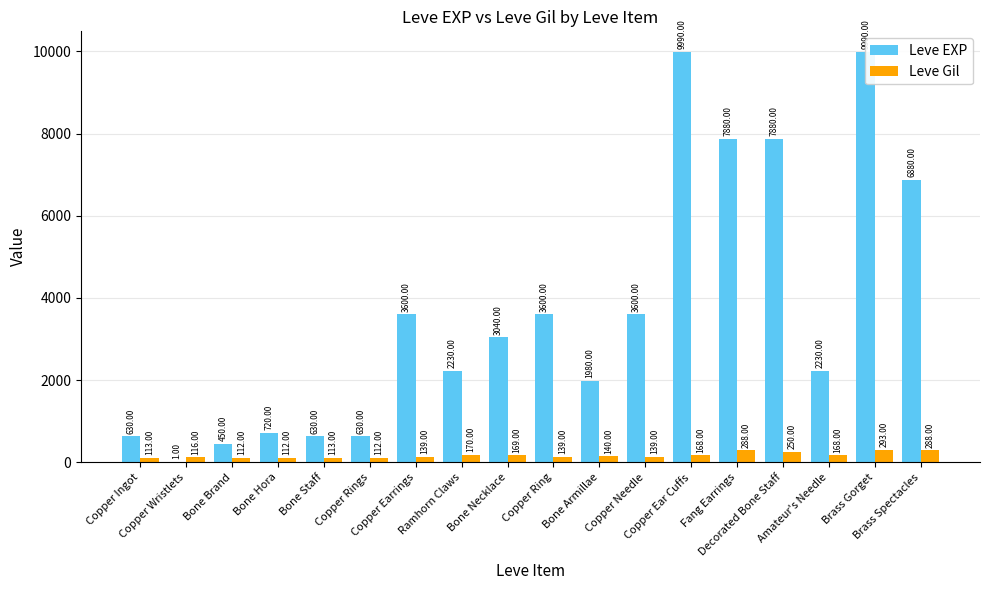

List the labels in order of Leve EXP value, largest first.

Copper Ear Cuffs, Brass Gorget, Fang Earrings, Decorated Bone Staff, Brass Spectacles, Copper Earrings, Copper Ring, Copper Needle, Bone Necklace, Ramhorn Claws, Amateur's Needle, Bone Armillae, Bone Hora, Copper Ingot, Bone Staff, Copper Rings, Bone Brand, Copper Wristlets